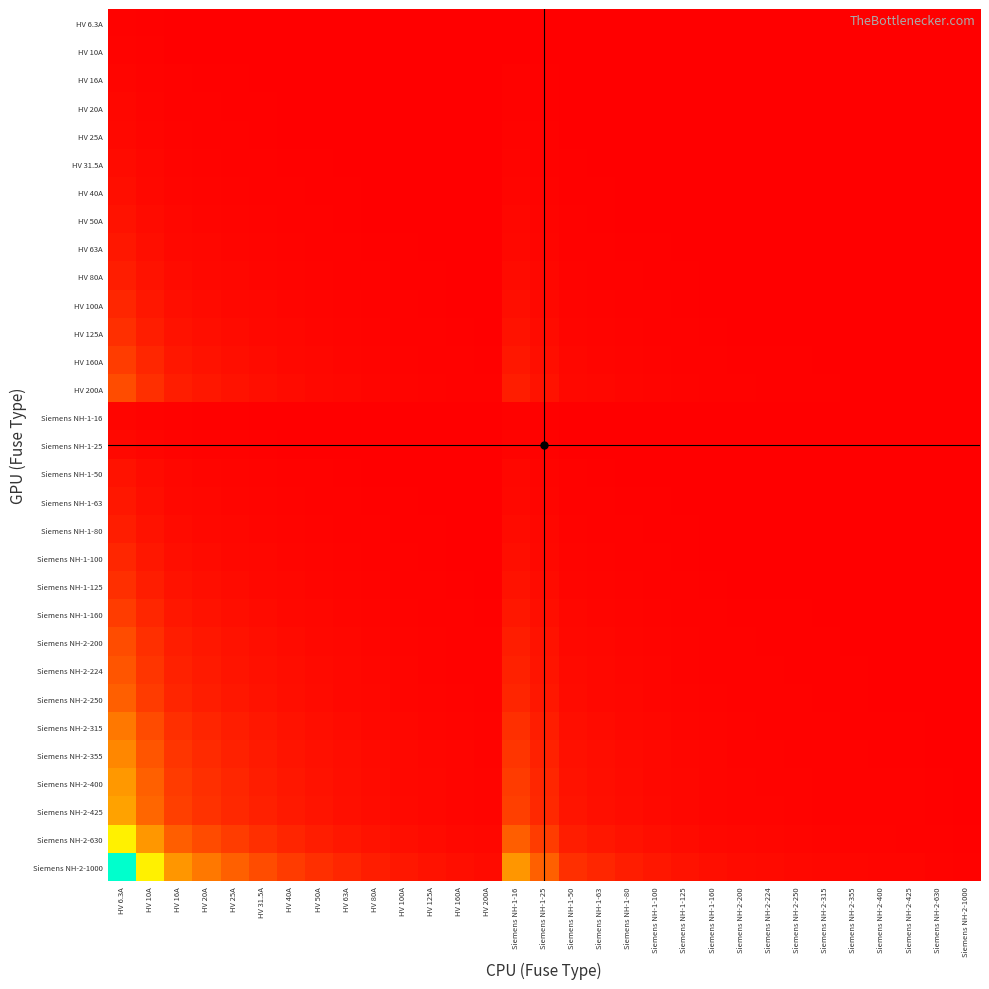

Rank the series at Siemens NH-2-224 from lowest to highest value.

HV 6.3A, HV 10A, HV 16A, Siemens NH-1-16, HV 20A, HV 25A, Siemens NH-1-25, HV 31.5A, HV 40A, HV 50A, Siemens NH-1-50, HV 63A, Siemens NH-1-63, HV 80A, Siemens NH-1-80, HV 100A, Siemens NH-1-100, HV 125A, Siemens NH-1-125, HV 160A, Siemens NH-1-160, HV 200A, Siemens NH-2-200, Siemens NH-2-224, Siemens NH-2-250, Siemens NH-2-315, Siemens NH-2-355, Siemens NH-2-400, Siemens NH-2-425, Siemens NH-2-630, Siemens NH-2-1000